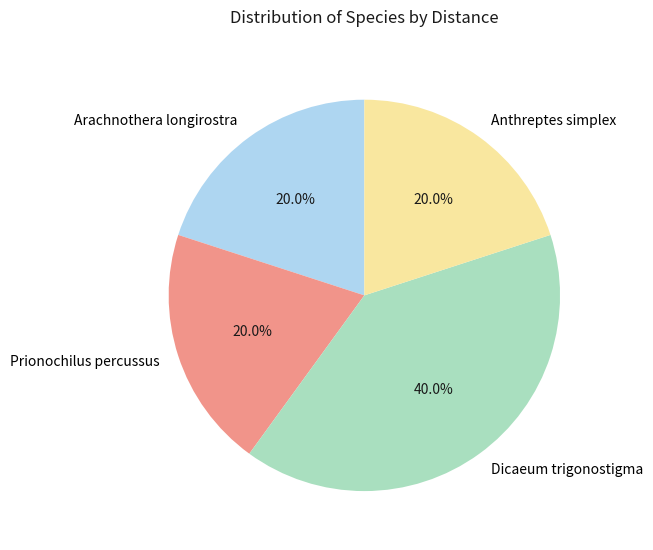

The Dicaeum trigonostigma slice represents 40% of the pie. True or false?

True